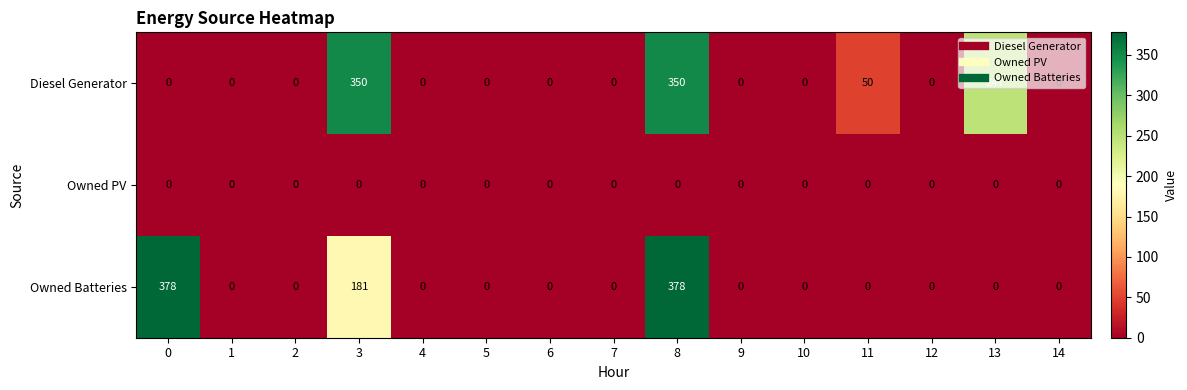

At which category is the sum across all series the highest?

8